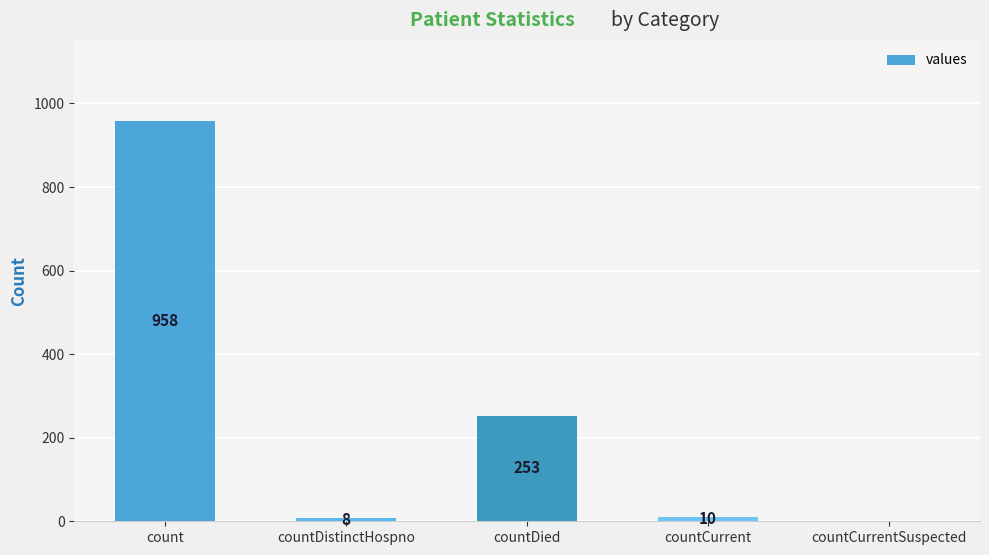

The value at countCurrentSuspected is 0. True or false?

True